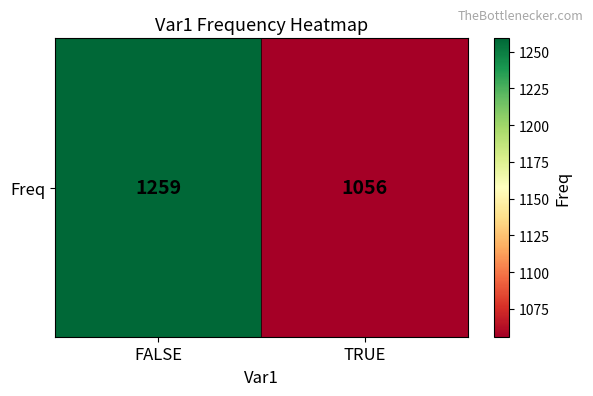

Rank the categories by value from lowest to highest.

TRUE, FALSE